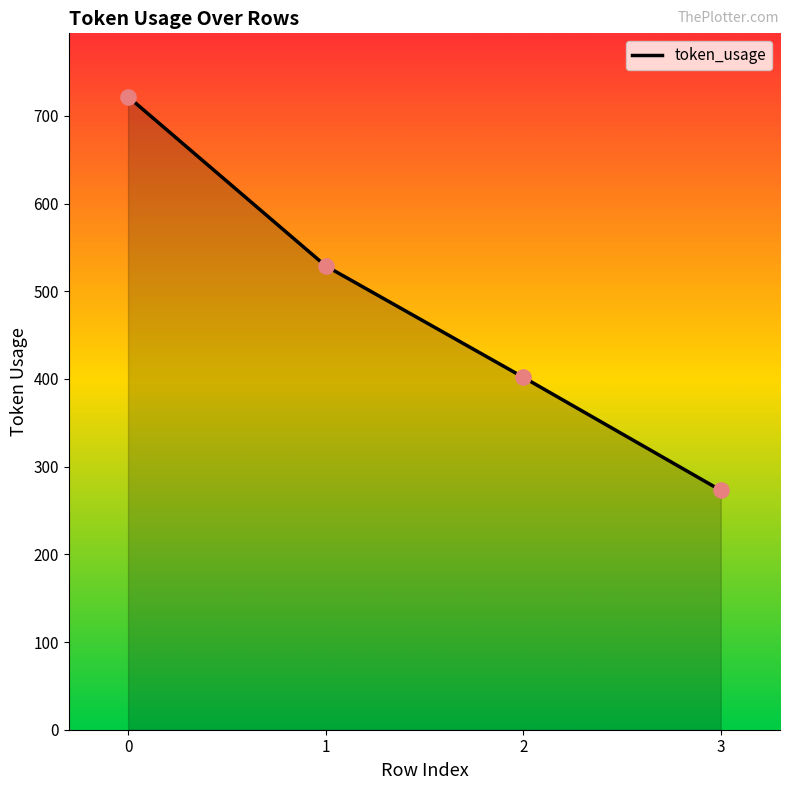

Between 1 and 2, which is larger?

1